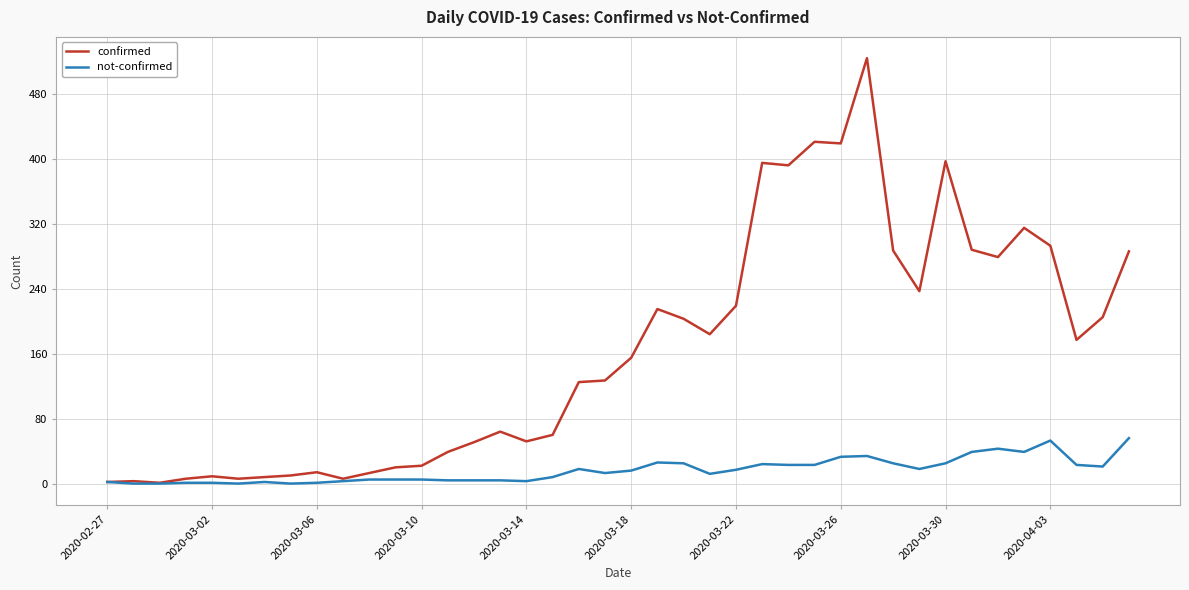

Rank the series by their average value, from highest to lowest.

confirmed, not-confirmed